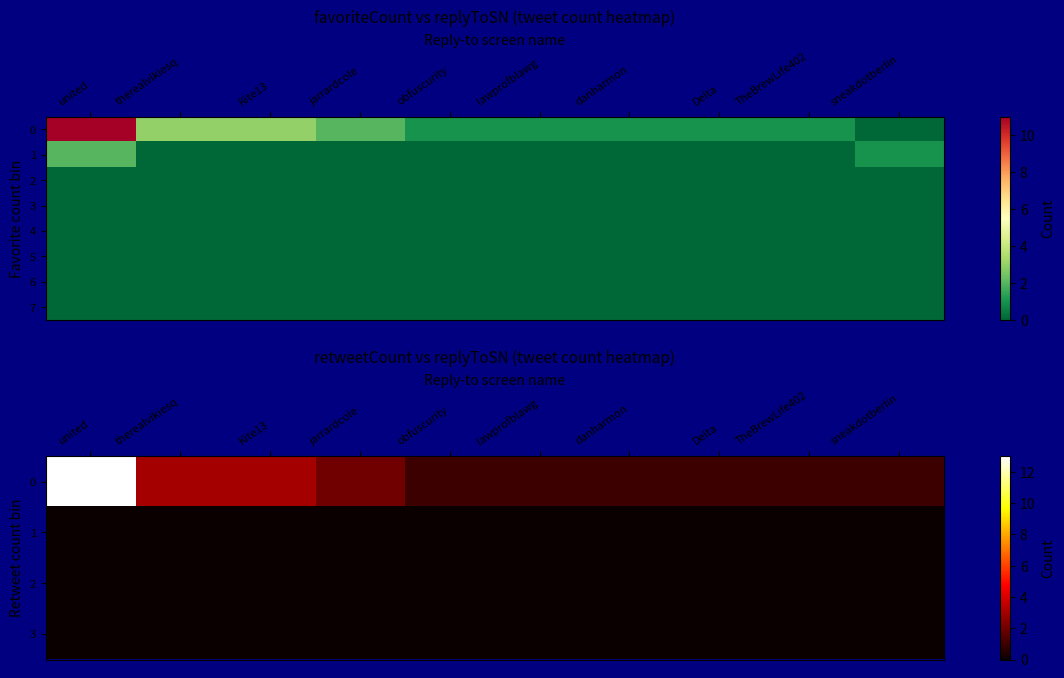

At how many categories does at least one series exceed 11?

1